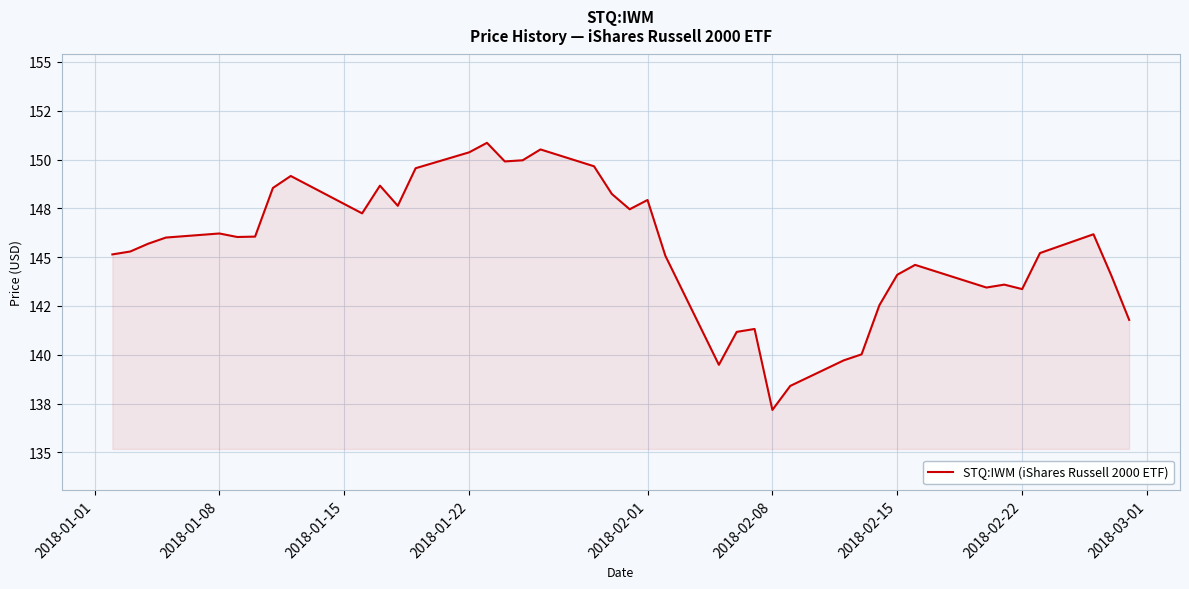

Is this an area chart (filled region under the line)?

Yes